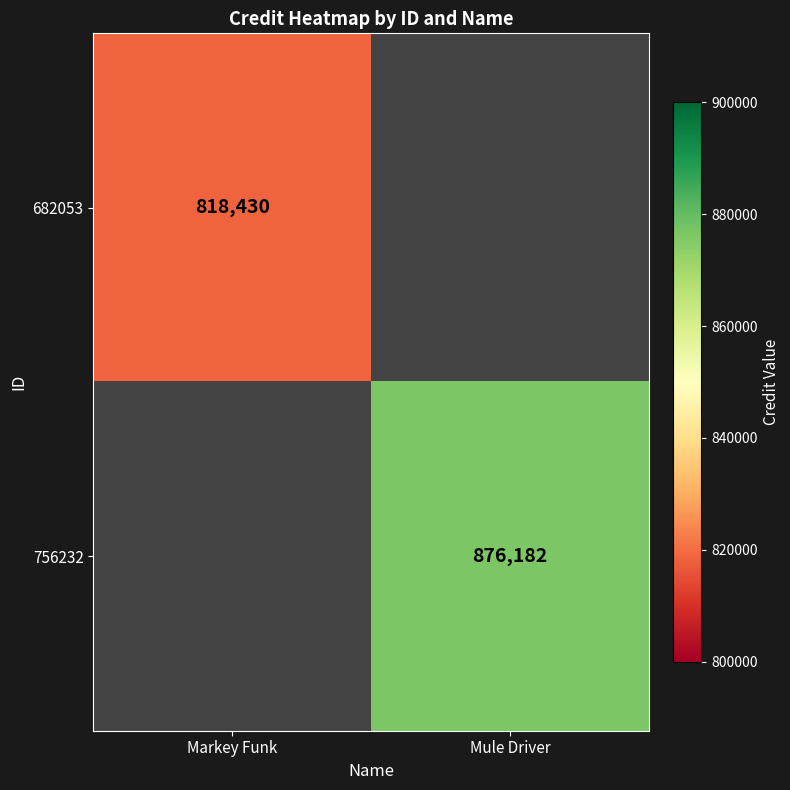

The 756232 series shows 1228900 at Mule Driver. True or false?

False